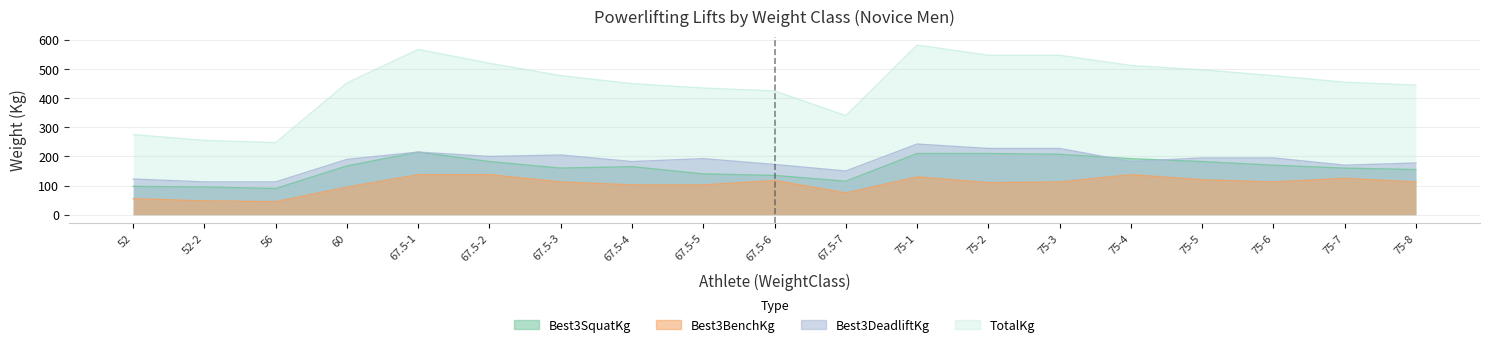

What is the average value of the Best3BenchKg series?

104.6